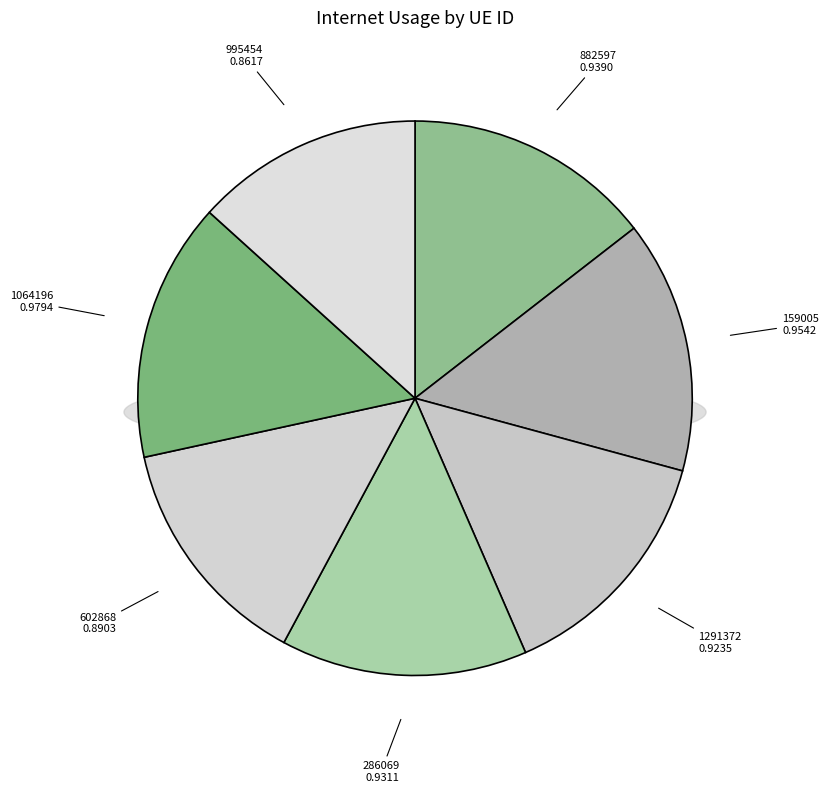

True or false: 1291372 accounts for 2% of the total.

False